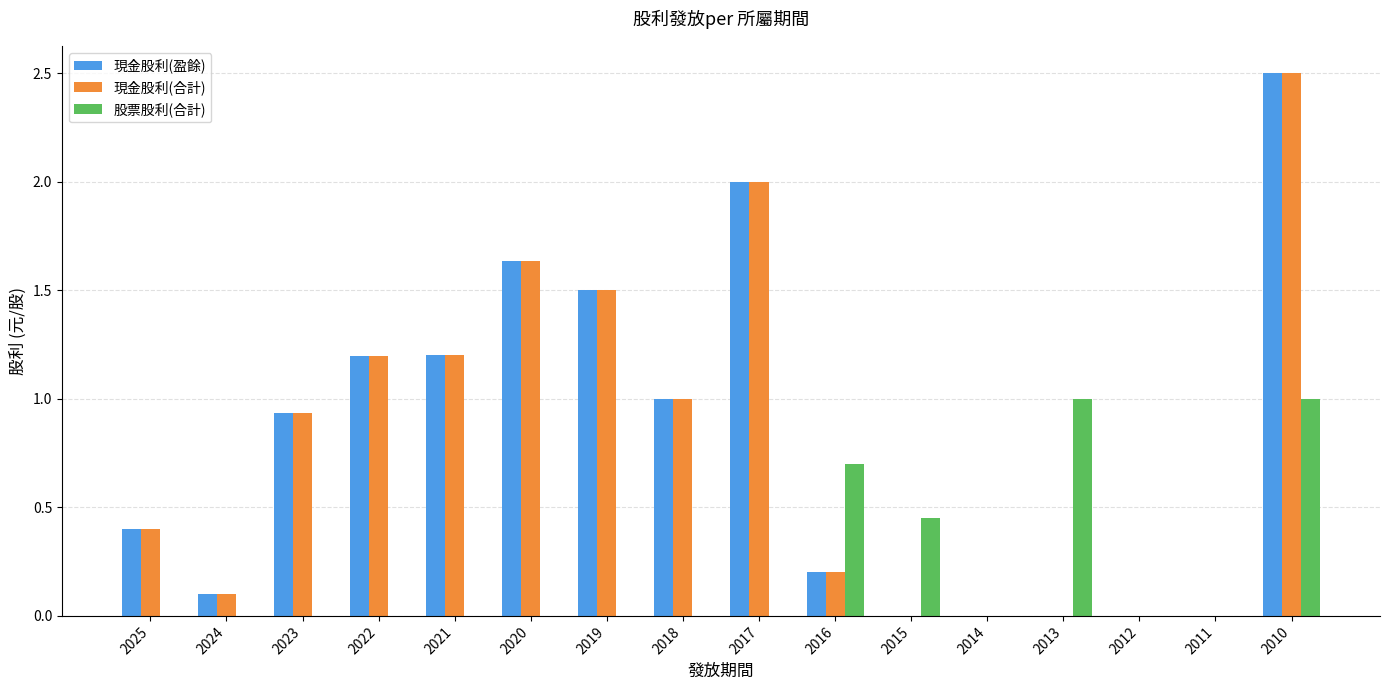

What is the greatest value displayed?

2.5